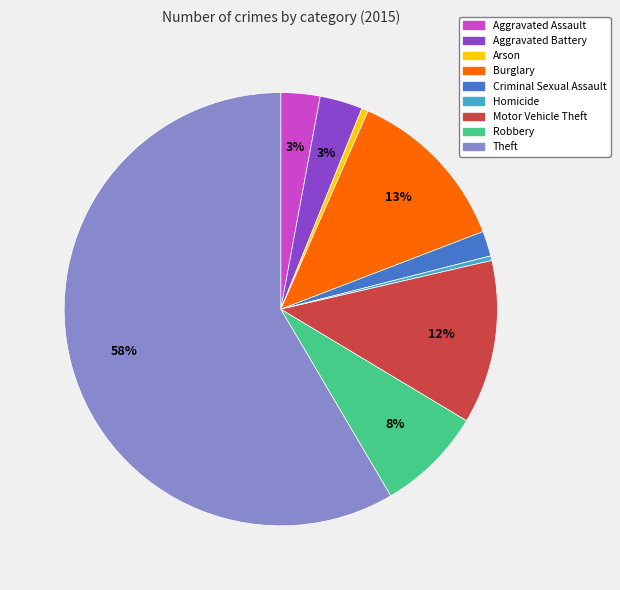

Is the sum of Aggravated Battery and Robbery greater than half?

No